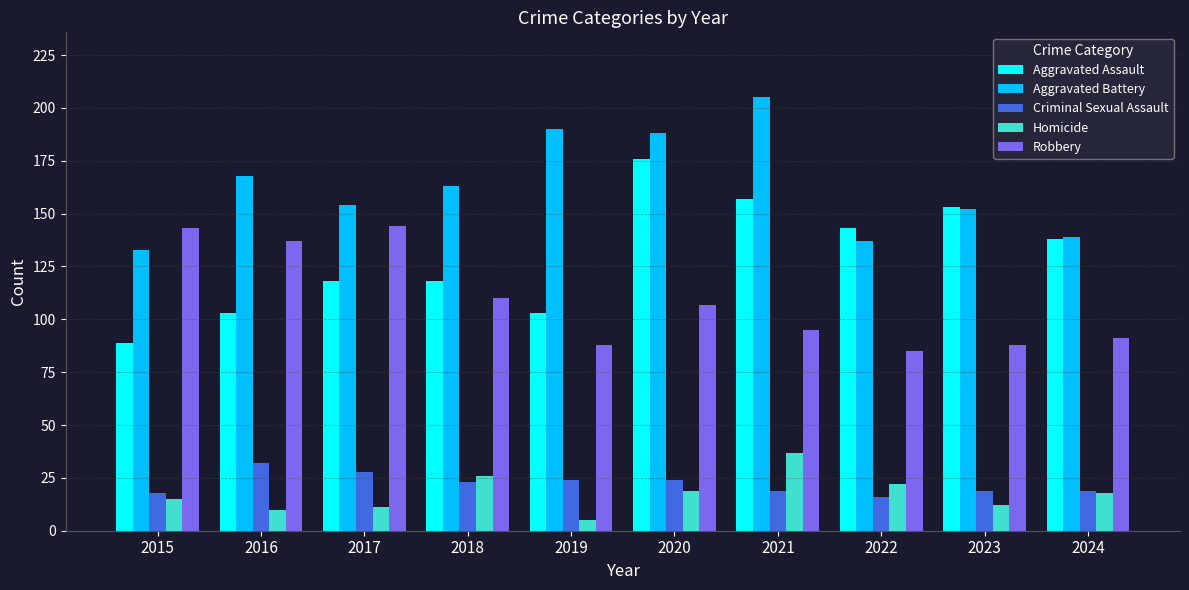

How many data points in Aggravated Assault are less than 138?

5